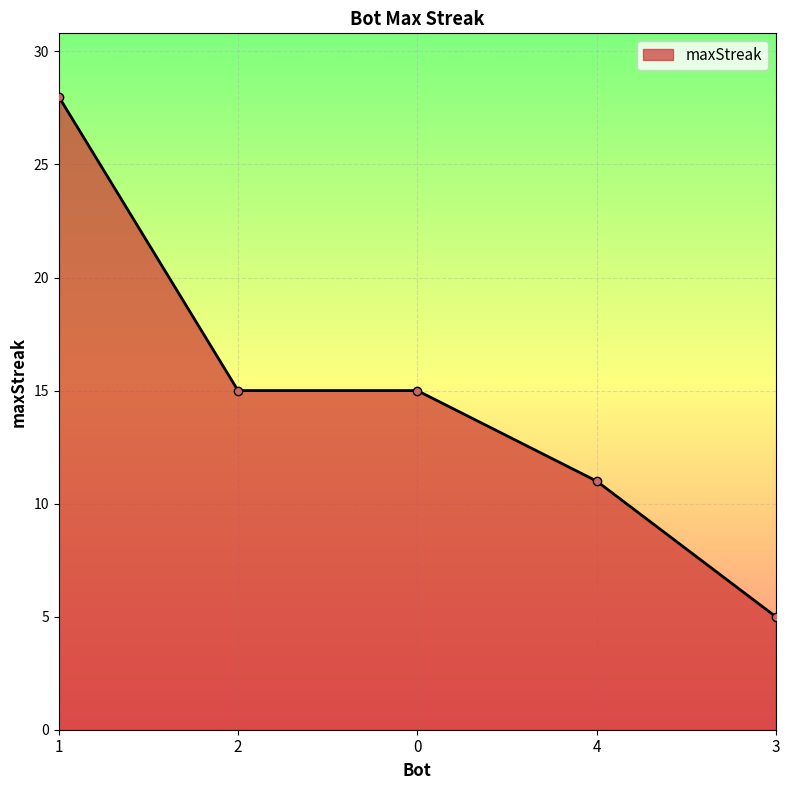

Which label corresponds to the largest value in the chart?

1